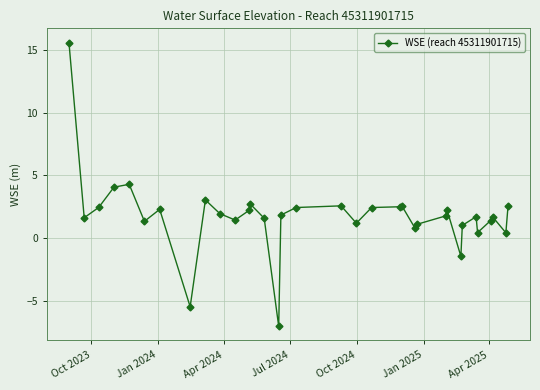

What is the sum of all values?

61.2